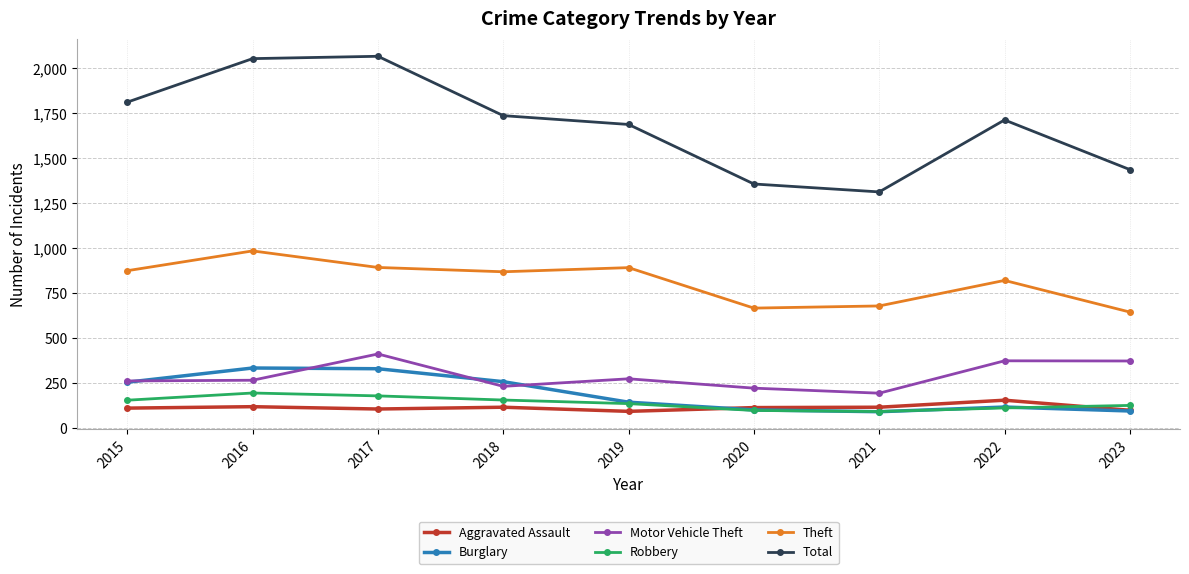

The value of Burglary at 2018 is 257. True or false?

True